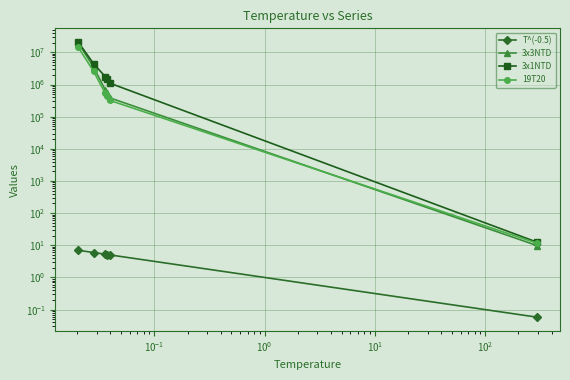

What are all the series names shown in the legend?

T^(-0.5), 3x3NTD, 3x1NTD, 19T20